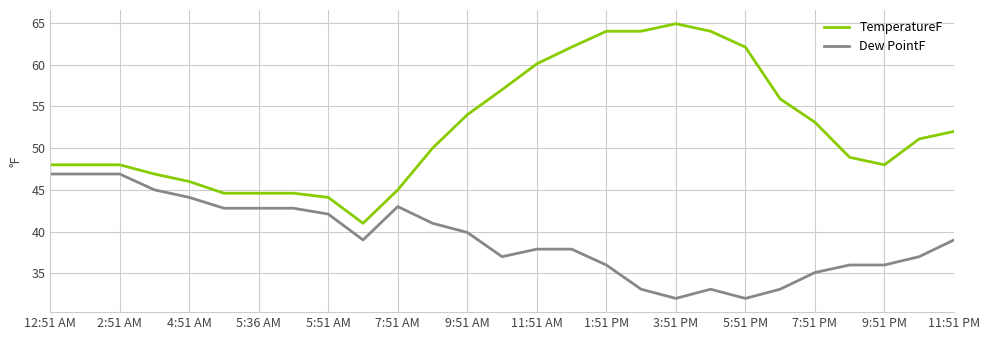

Reading right to left, transcribe all the data shown in this chart.

TemperatureF: 52.0	51.1	48.0	48.9	53.1	55.9	62.1	64.0	64.9	64.0	64.0	62.1	60.1	57.0	54.0	50.0	45.0	41.0	44.1	44.6	44.6	44.6	46.0	46.9	48.0	48.0	48.0
Dew PointF: 39.0	37.0	36.0	36.0	35.1	33.1	32.0	33.1	32.0	33.1	36.0	37.9	37.9	37.0	39.9	41.0	43.0	39.0	42.1	42.8	42.8	42.8	44.1	45.0	46.9	46.9	46.9